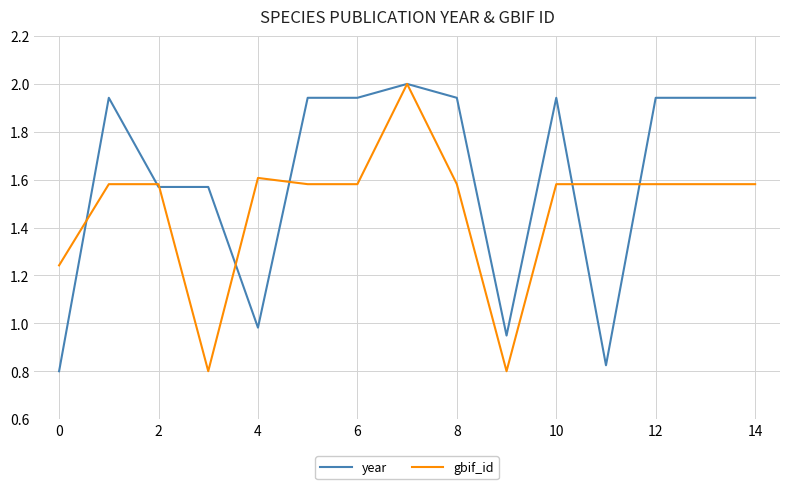

At how many categories does at least one series exceed 1?

14